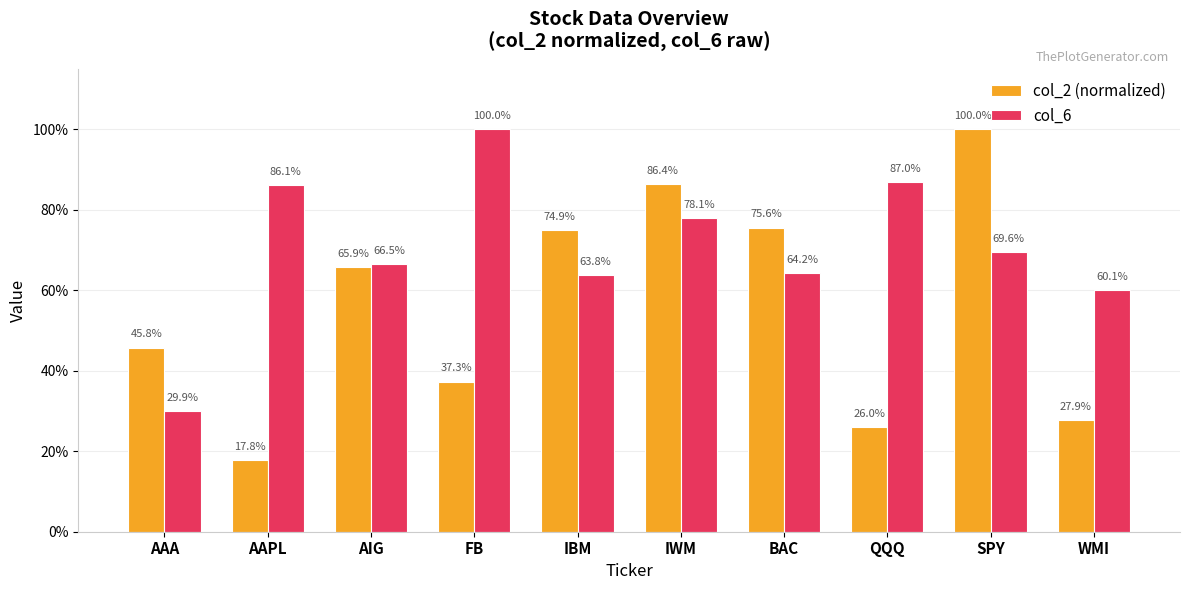

What are all the series names shown in the legend?

col_2 (normalized), col_6